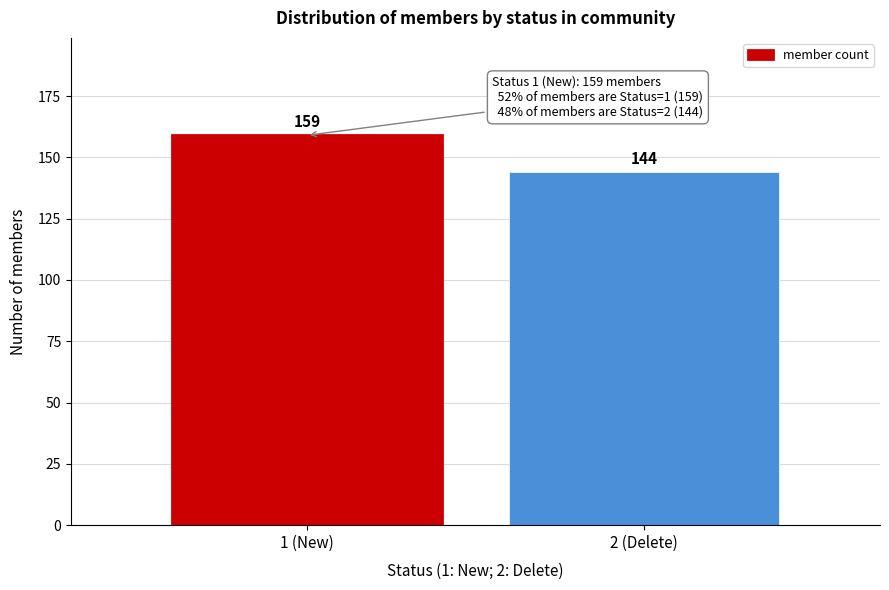

Reading left to right, extract all data points from this chart.

159	144